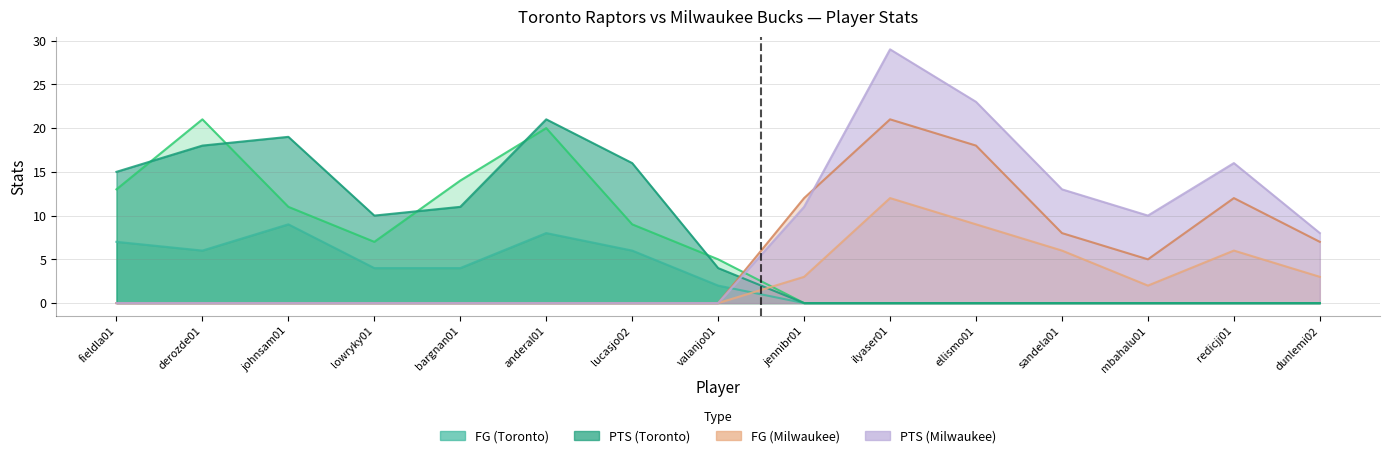

Where do FG (Toronto) and FGA (Milwaukee) first cross each other?

valanjo01 and jennibr01